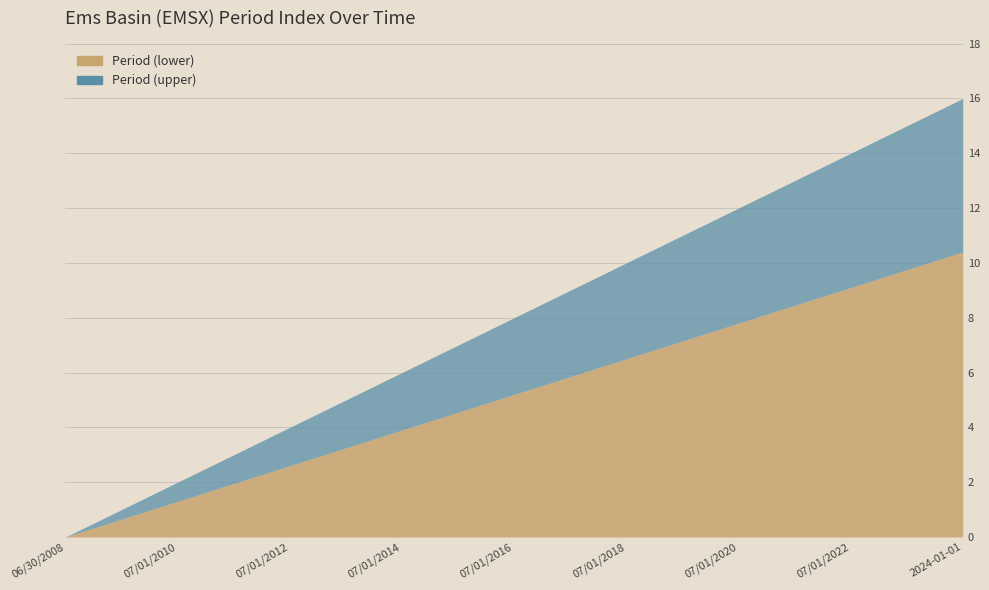

List the labels in order of value, largest first.

2024-01-01, 2023-07-02, 07/01/2022, 07/01/2021, 07/01/2020, 07/01/2019, 07/01/2018, 07/01/2017, 07/01/2016, 07/01/2015, 07/01/2014, 07/01/2013, 07/01/2012, 07/01/2011, 07/01/2010, 07/01/2009, 06/30/2008